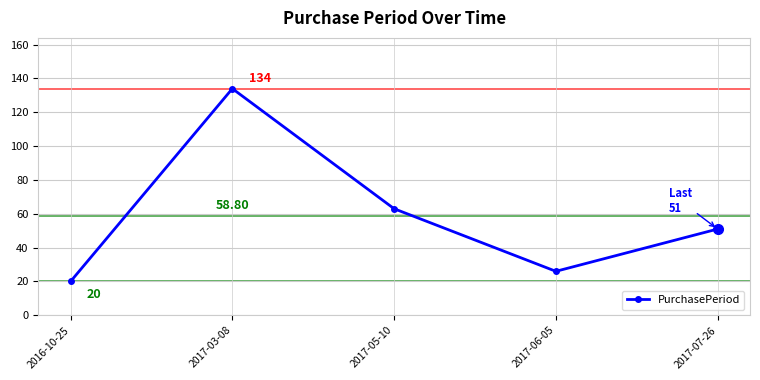

What position from the right is 2017-06-05?

2